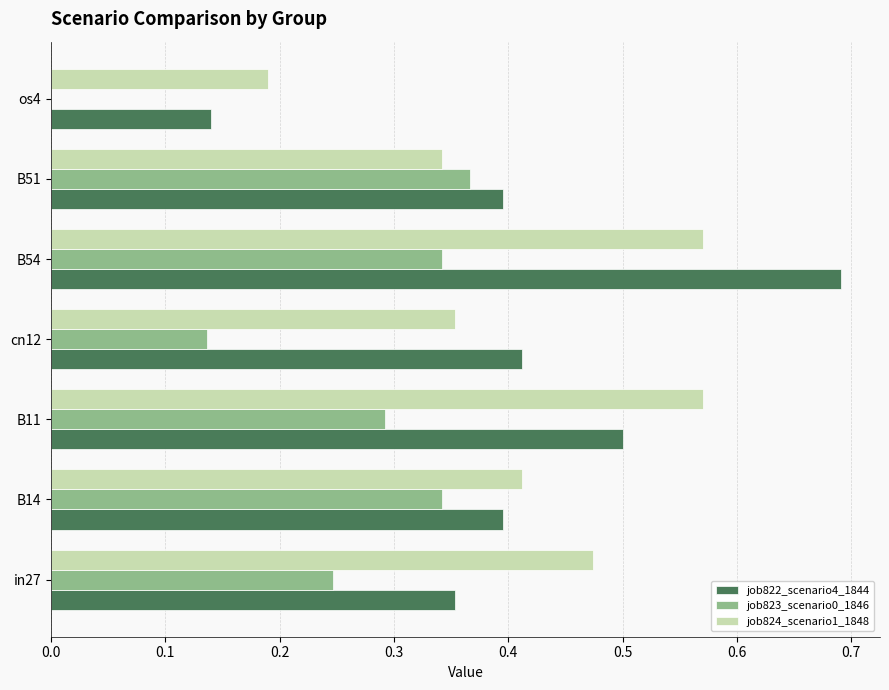

At which category is the sum across all series the highest?

B54